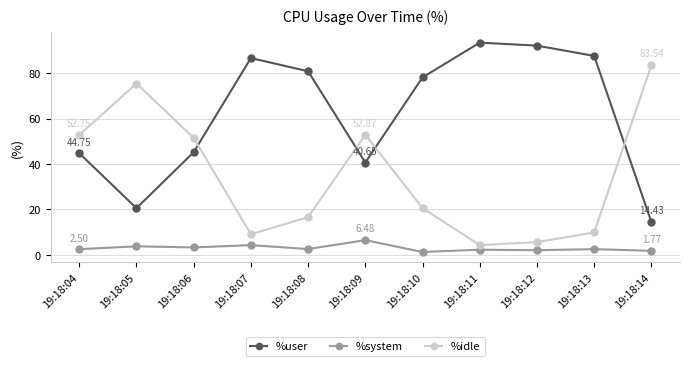

What are all the series names shown in the legend?

%user, %system, %idle